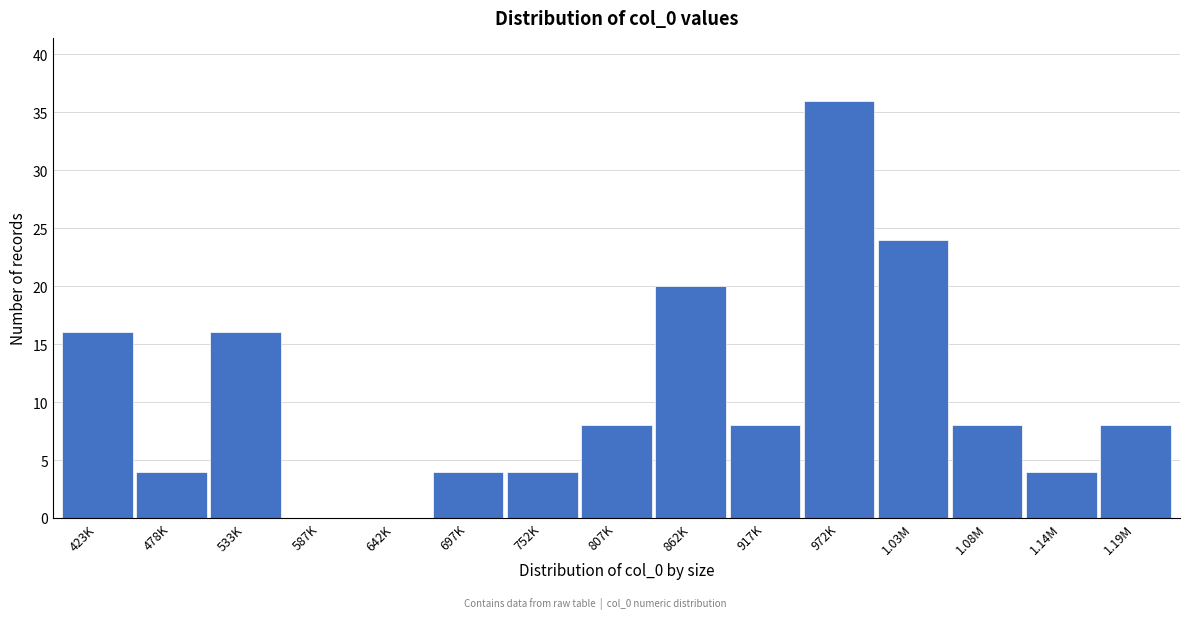

Reading left to right, list all the values displayed in this chart.

423K=16	478K=4	533K=16	587K=0	642K=0	697K=4	752K=4	807K=8	862K=20	917K=8	972K=36	1.03M=24	1.08M=8	1.14M=4	1.19M=8